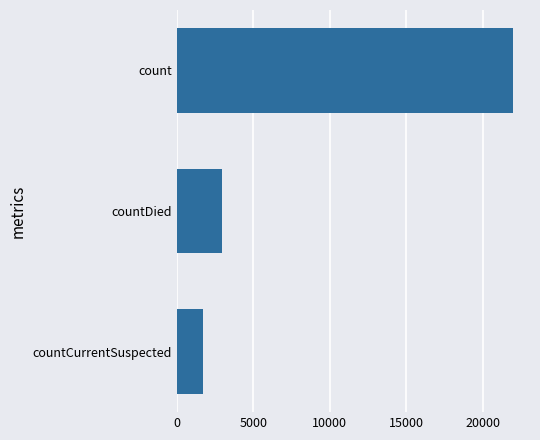

What is the minimum value shown in the chart?

1719